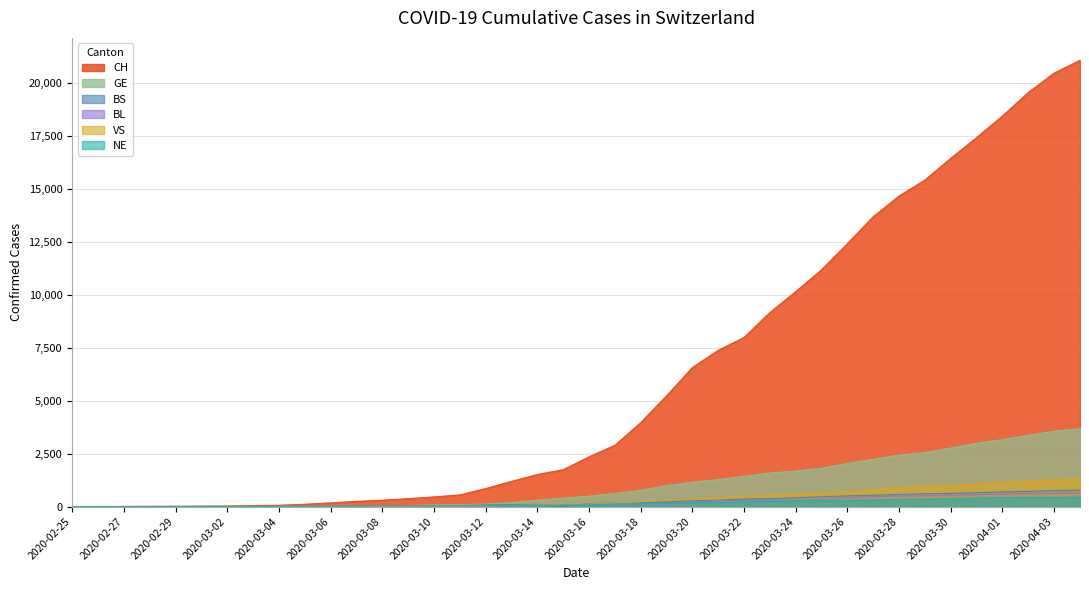

List the labels in order of BS value, smallest first.

2020-02-25, 2020-02-26, 2020-03-15, 2020-02-27, 2020-02-28, 2020-02-29, 2020-03-01, 2020-03-02, 2020-03-03, 2020-03-04, 2020-03-05, 2020-03-06, 2020-03-07, 2020-03-08, 2020-03-09, 2020-03-10, 2020-03-11, 2020-03-12, 2020-03-13, 2020-03-14, 2020-03-16, 2020-03-17, 2020-03-18, 2020-03-19, 2020-03-20, 2020-03-21, 2020-03-22, 2020-03-23, 2020-03-24, 2020-03-25, 2020-03-26, 2020-03-27, 2020-03-28, 2020-03-29, 2020-03-30, 2020-03-31, 2020-04-01, 2020-04-02, 2020-04-03, 2020-04-04